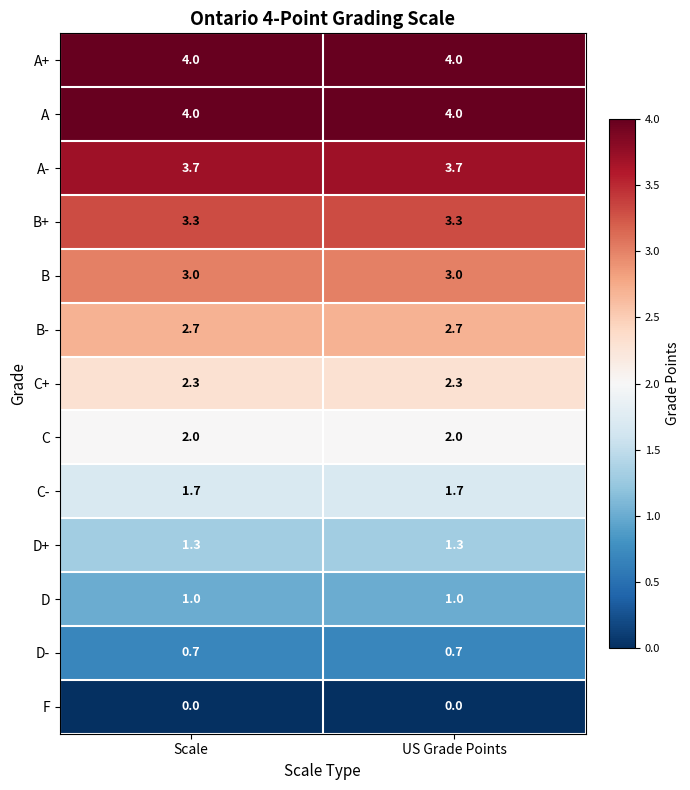

Reading right to left, what are all the values shown in this chart?

A+: 4.0	4.0
A: 4.0	4.0
A-: 3.7	3.7
B+: 3.3	3.3
B: 3.0	3.0
B-: 2.7	2.7
C+: 2.3	2.3
C: 2.0	2.0
C-: 1.7	1.7
D+: 1.3	1.3
D: 1.0	1.0
D-: 0.7	0.7
F: 0.0	0.0